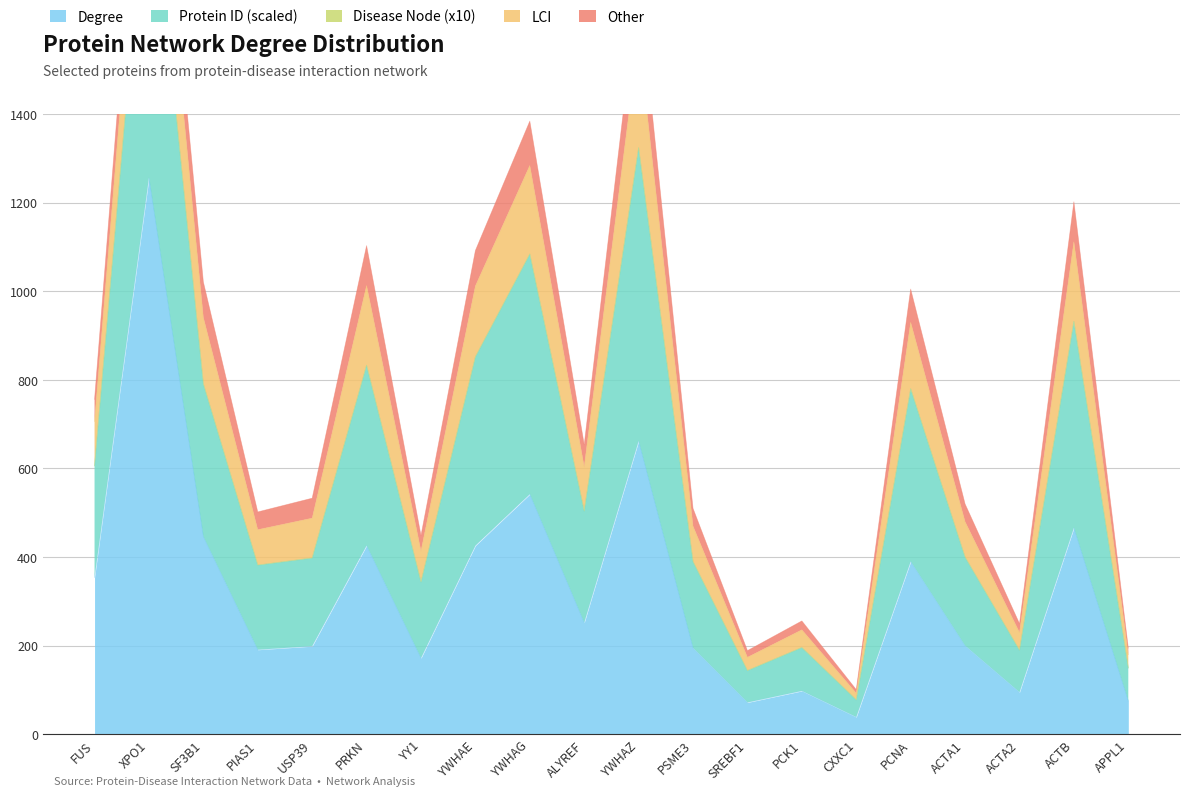

What is the minimum value for Degree?

39